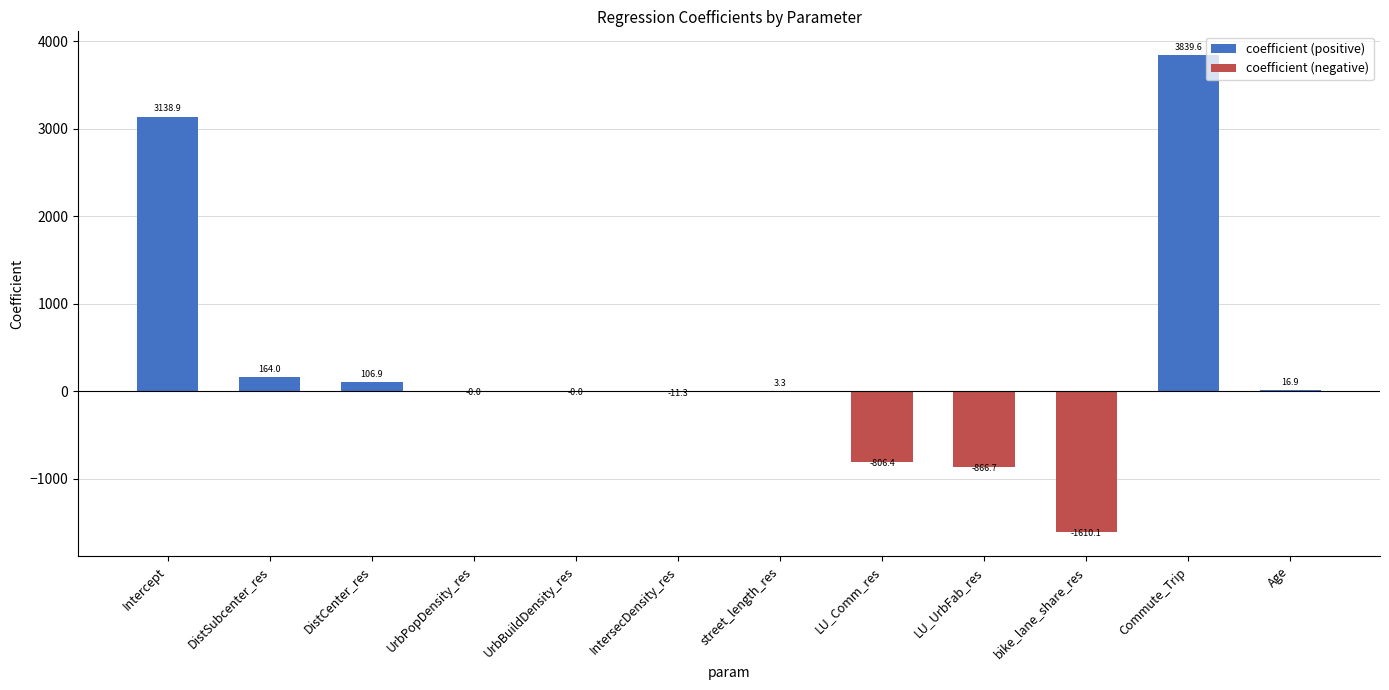

At which category does the chart reach its peak across all series?

Commute_Trip